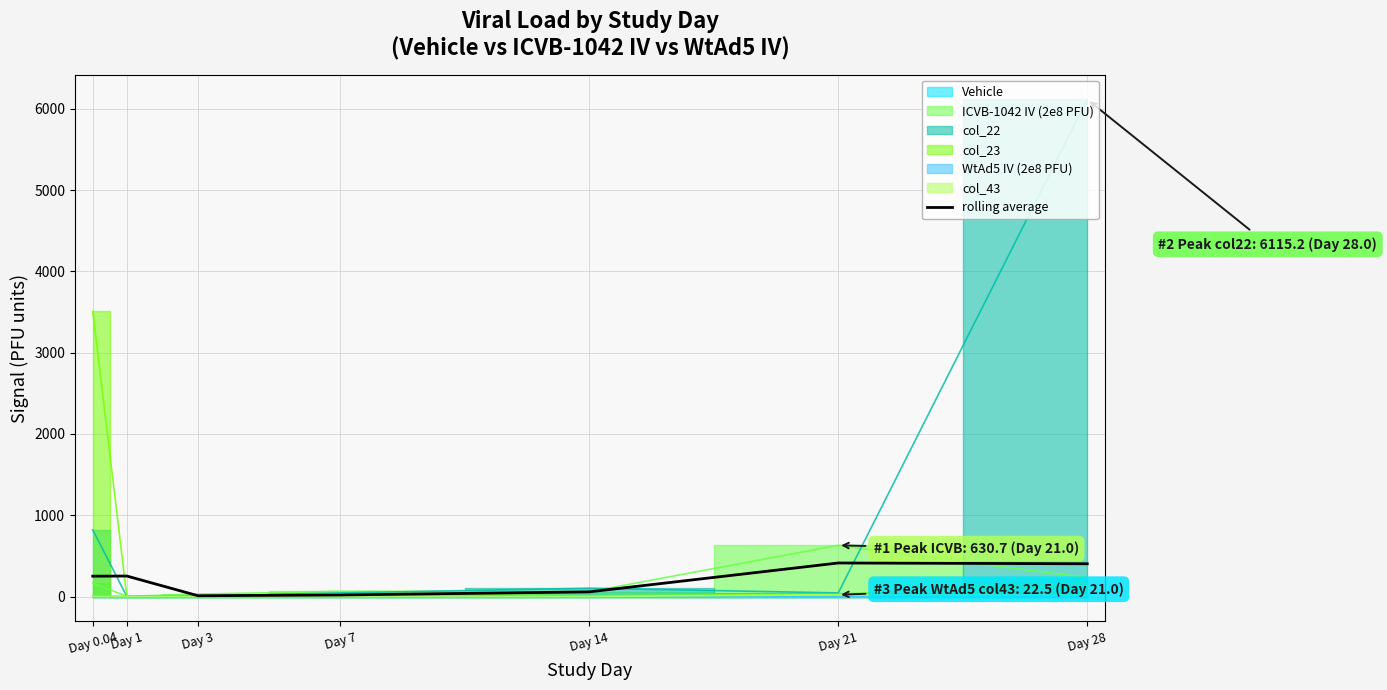

Rank the categories by value from lowest to highest.

Day 3, Day 7, Day 14, Day 0.04, Day 1, Day 28, Day 21